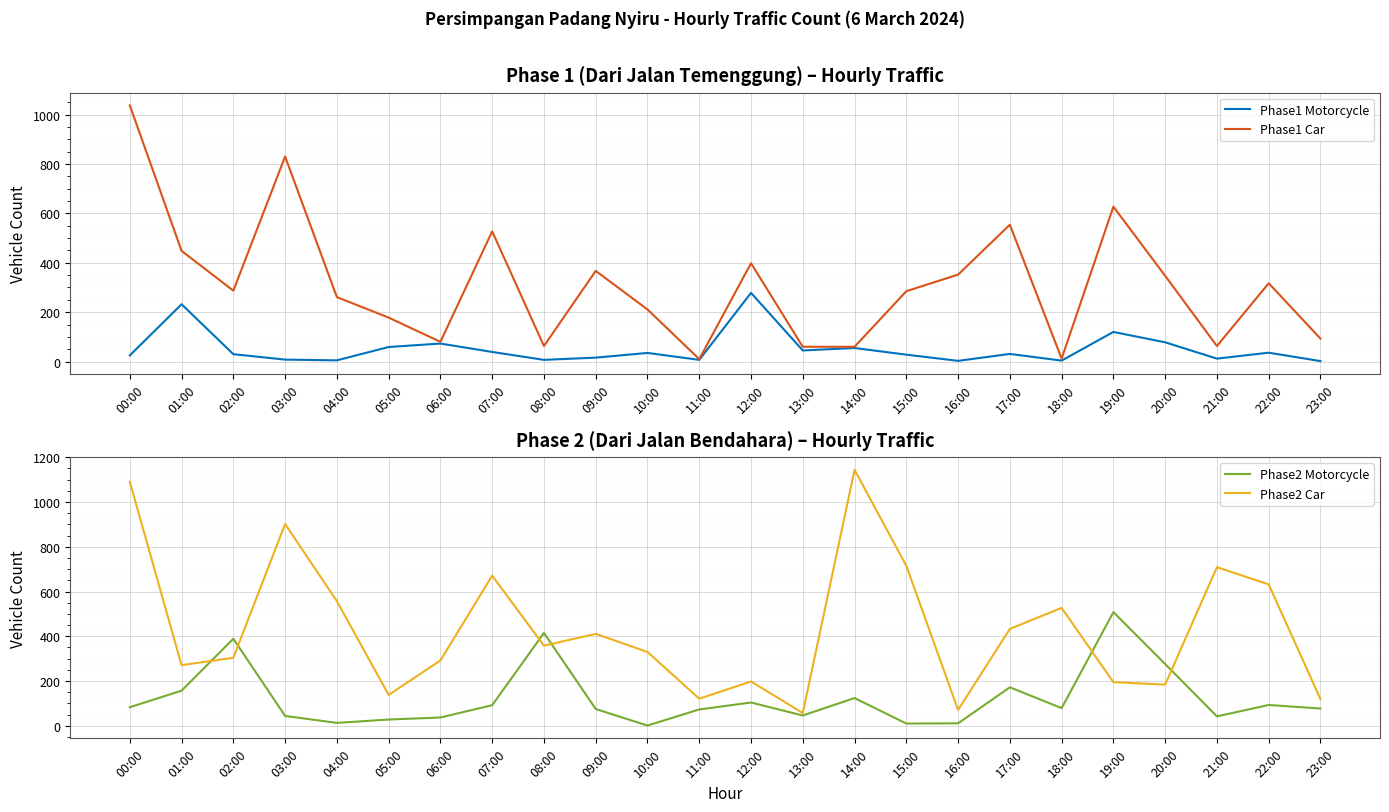

At 14:00, list the series in order from smallest to largest.

Phase1 Motorcycle, Phase1 Car, Phase2 Motorcycle, Phase2 Car